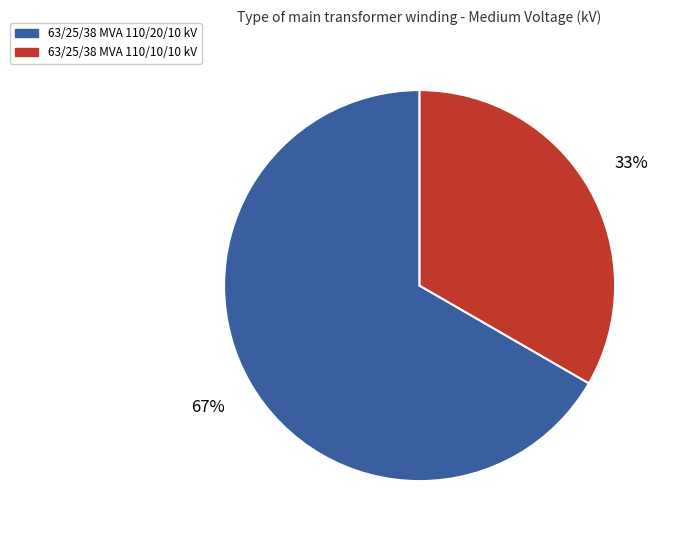

Does any single category account for the majority?

Yes